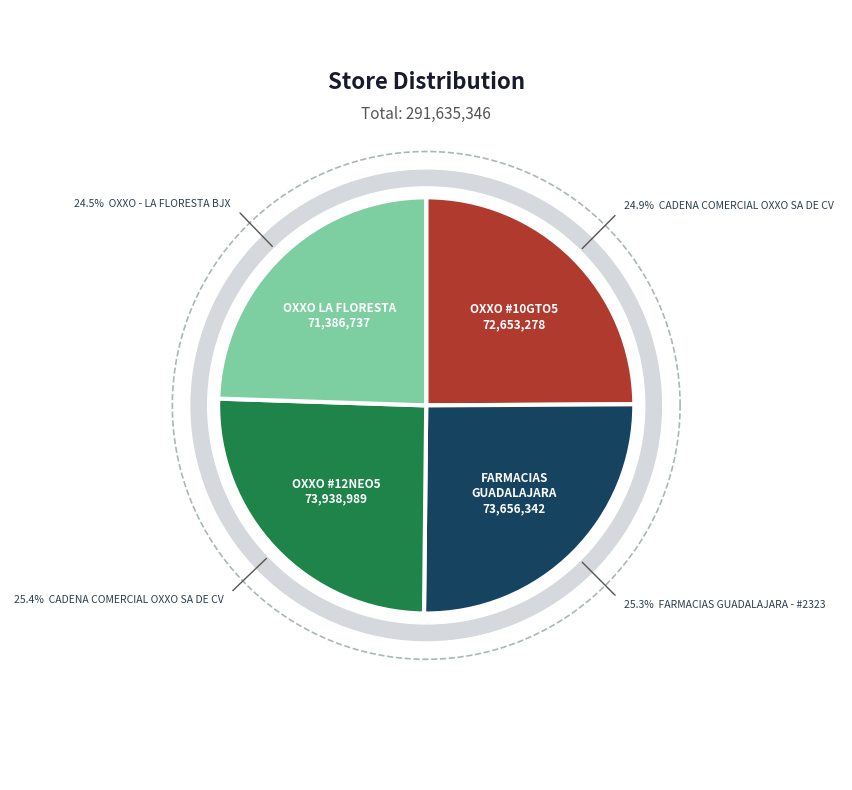

Which slice is the smallest?

OXXO - LA FLORESTA BJX